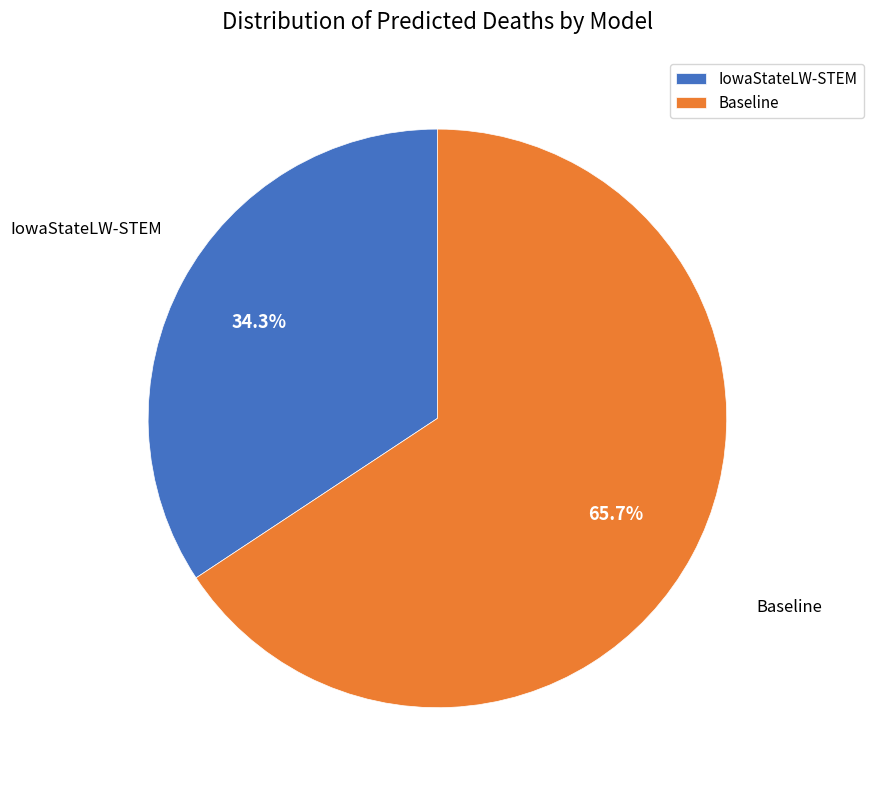

Is it true that IowaStateLW-STEM is 34% of the pie?

True